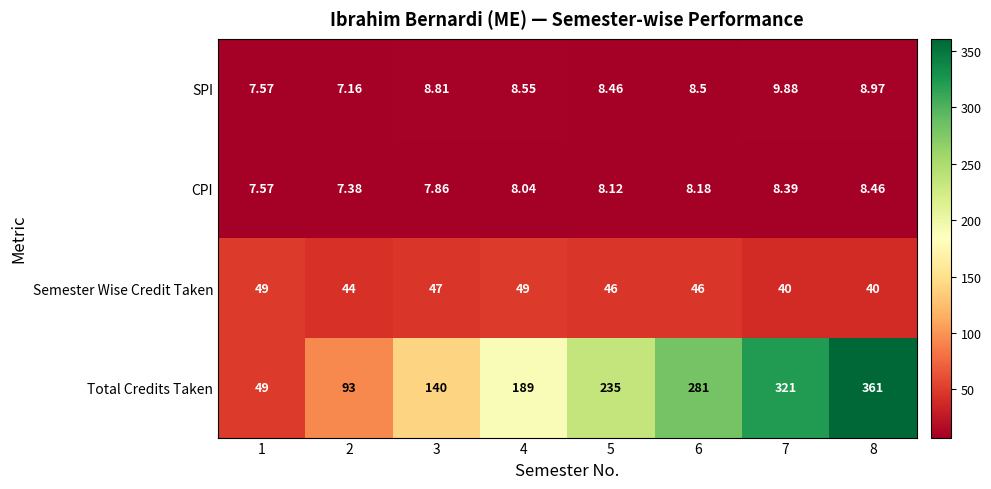

Rank the series at 8 from lowest to highest value.

CPI, SPI, Semester Wise Credit Taken, Total Credits Taken